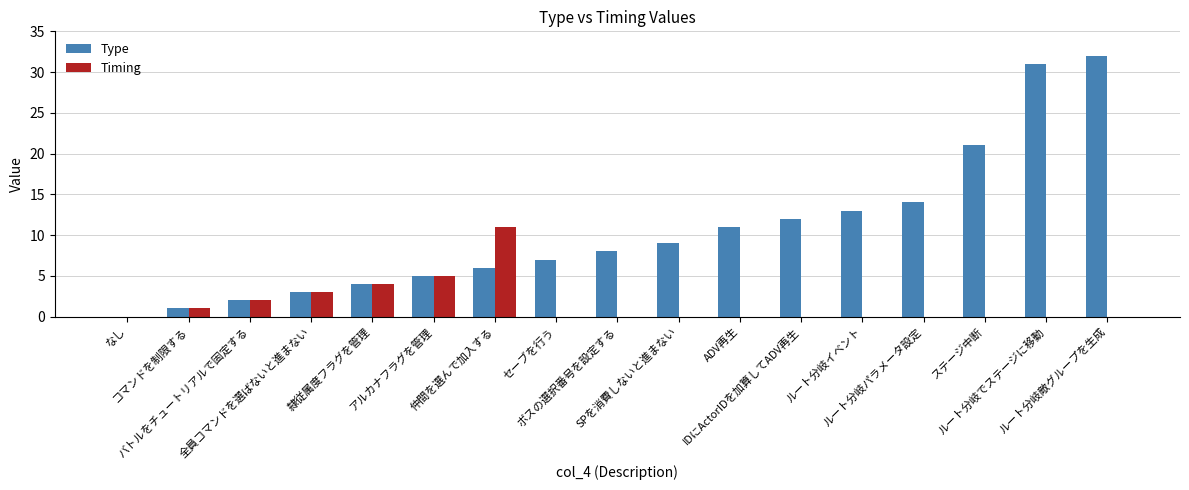

What is the greatest value displayed?

32